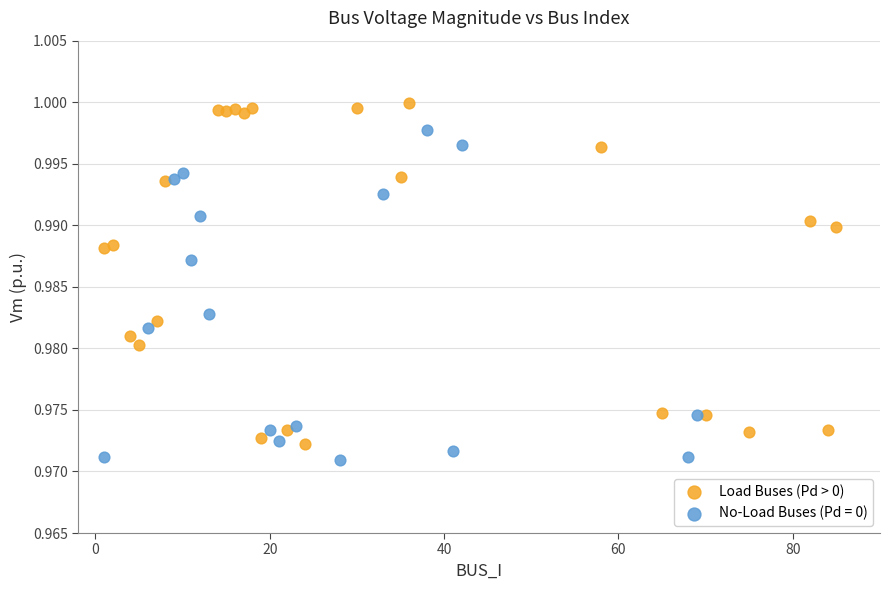

Which series has the widest spread of Y values?

Load Buses (Pd > 0)